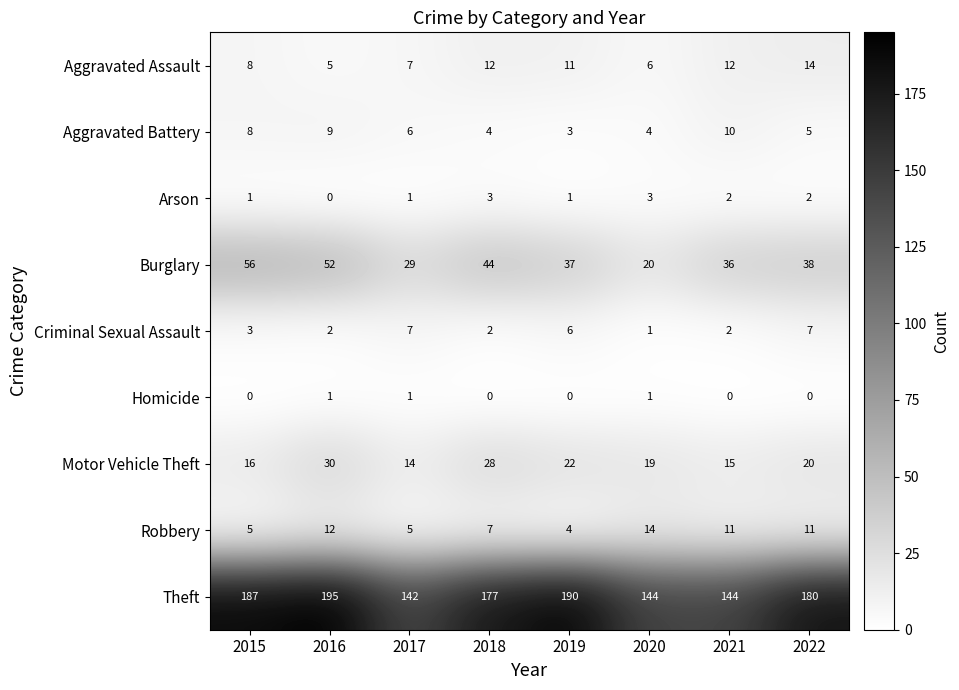

True or false: Arson has a value of 1 at 2018.

False